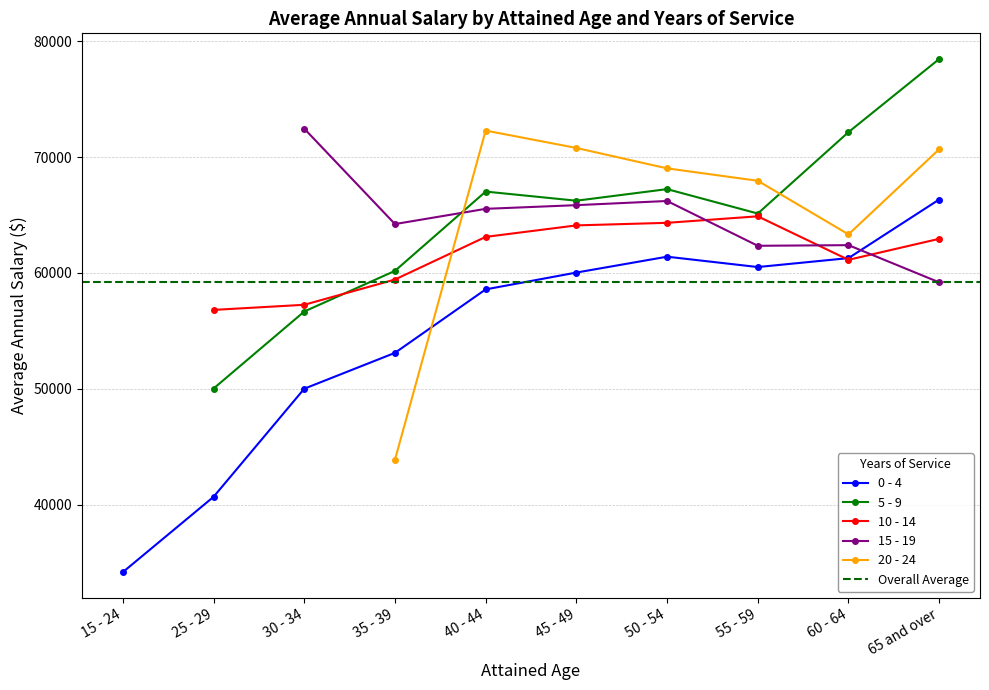

Which has a higher value, 65 and over or 25 - 29?

65 and over